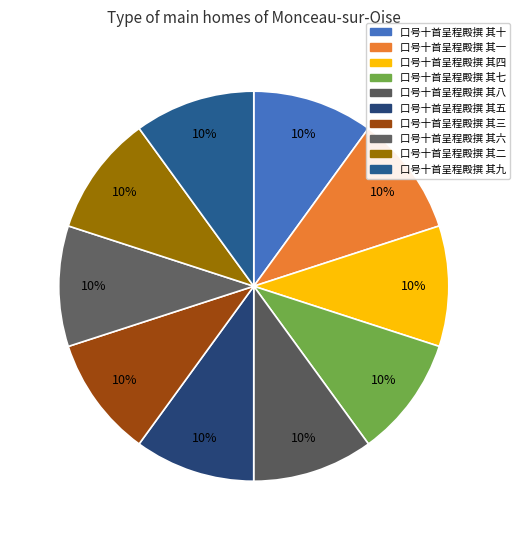

How many segments does this pie chart have?

10